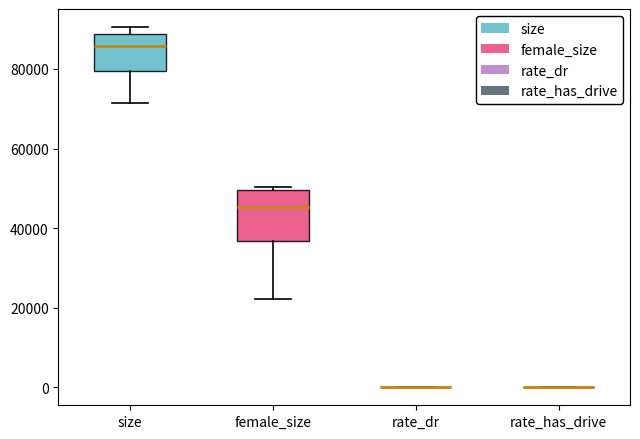

Reading left to right, transcribe this box plot: for each box, give where its median line is, the range the box spans, and where its two whiskers end, as read against the y-axis. The values are not printed on the chart, so give them approximately, as read against the axis.

size: median 86000, box 80000 to 88000, whiskers 72000 to 90000
female_size: median 46000, box 36000 to 50000, whiskers 22000 to 50000 (just above the box's upper edge)
rate_dr: box collapsed to a line at 0, whiskers 0 to 0
rate_has_drive: box collapsed to a line at 0, whiskers 0 to 0